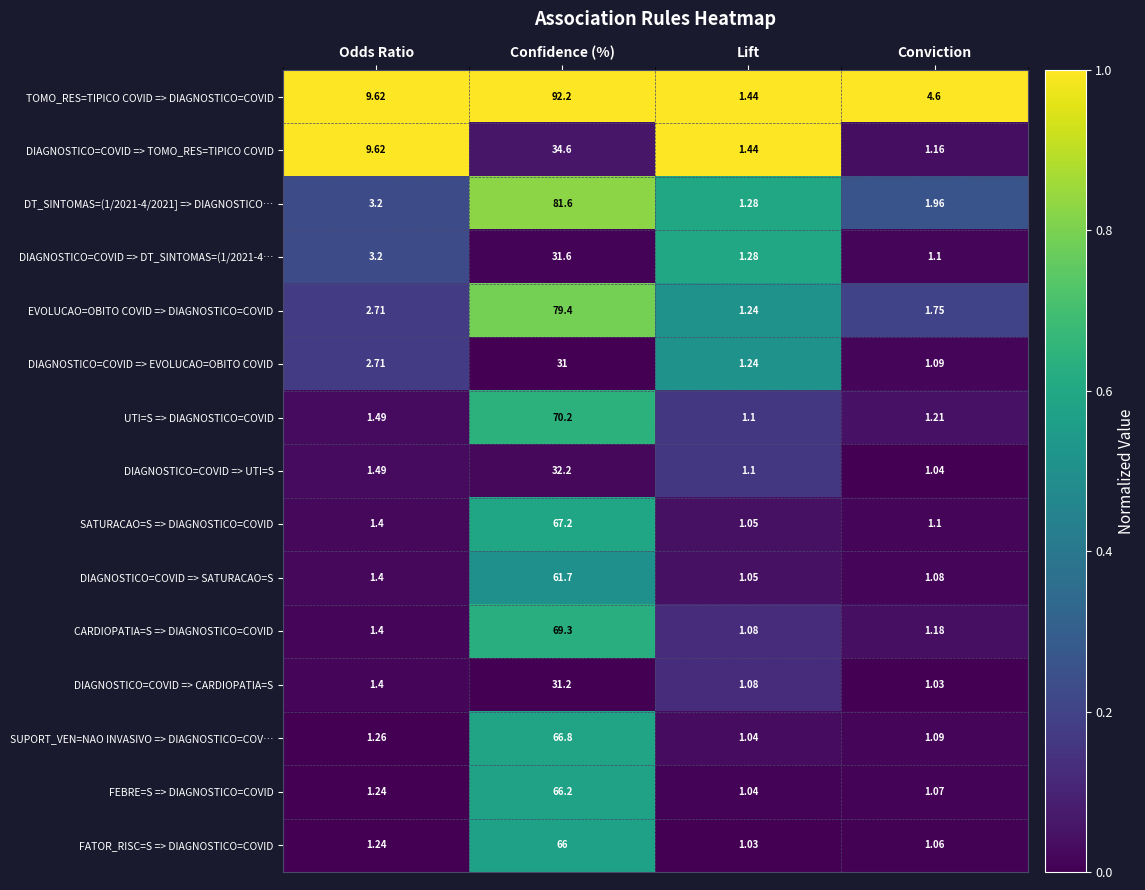

Where is DIAGNOSTICO=COVID => CARDIOPATIA=S nearest to the value 16?

Odds Ratio